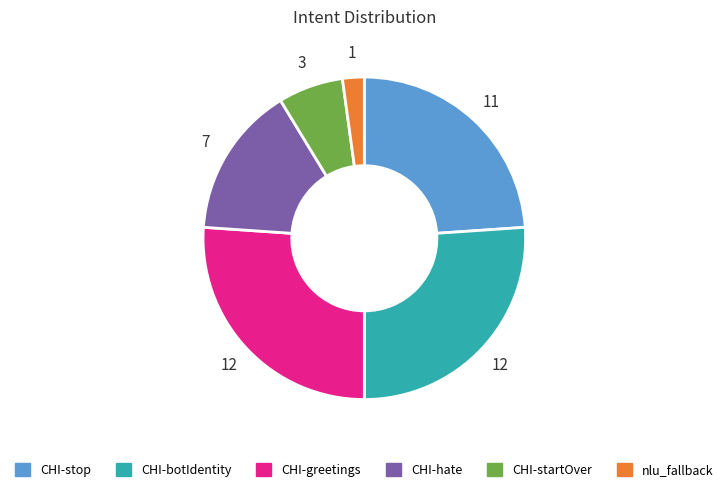

True or false: CHI-botIdentity accounts for 26% of the total.

True